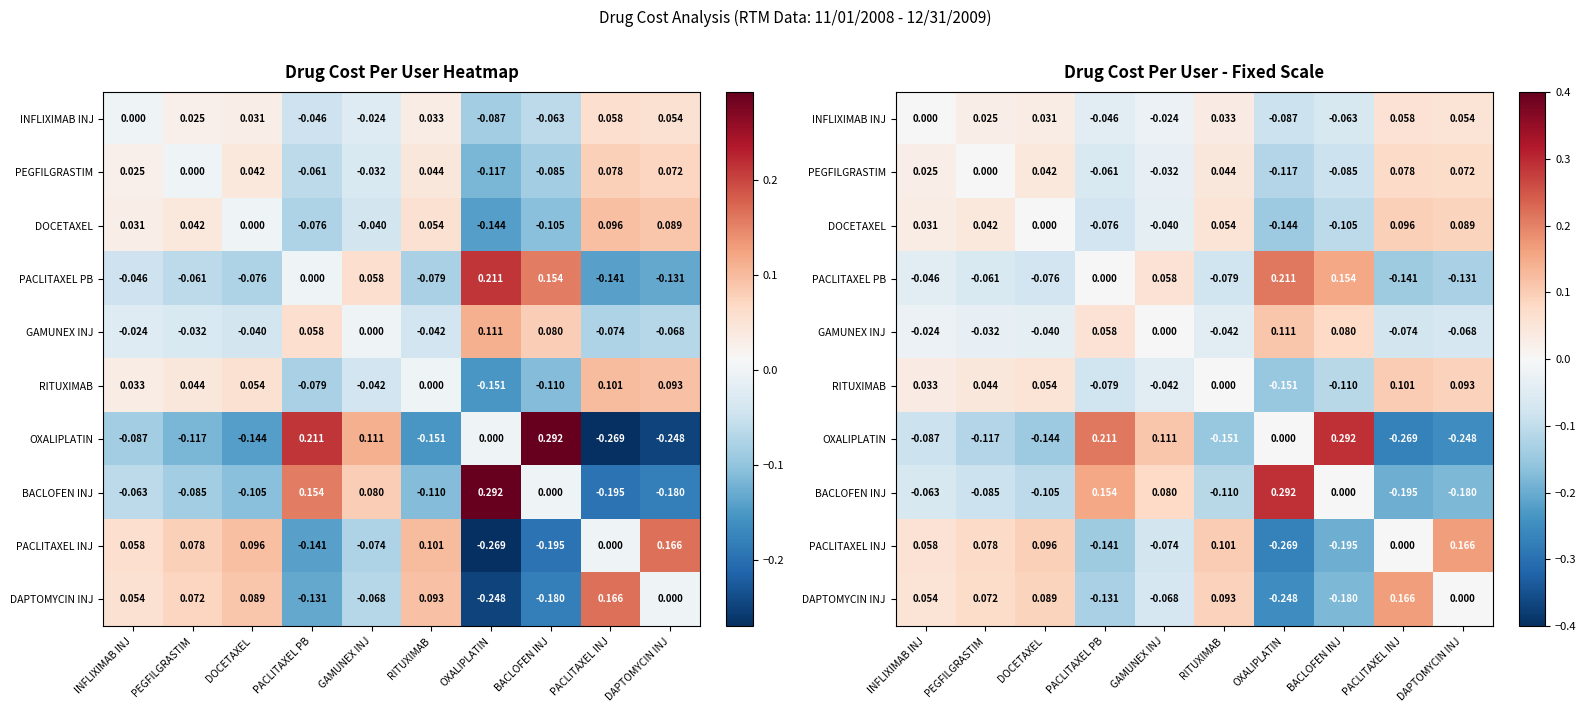

What is the sum of the DOCETAXEL values at DOCETAXEL and PACLITAXEL PB?

-0.1